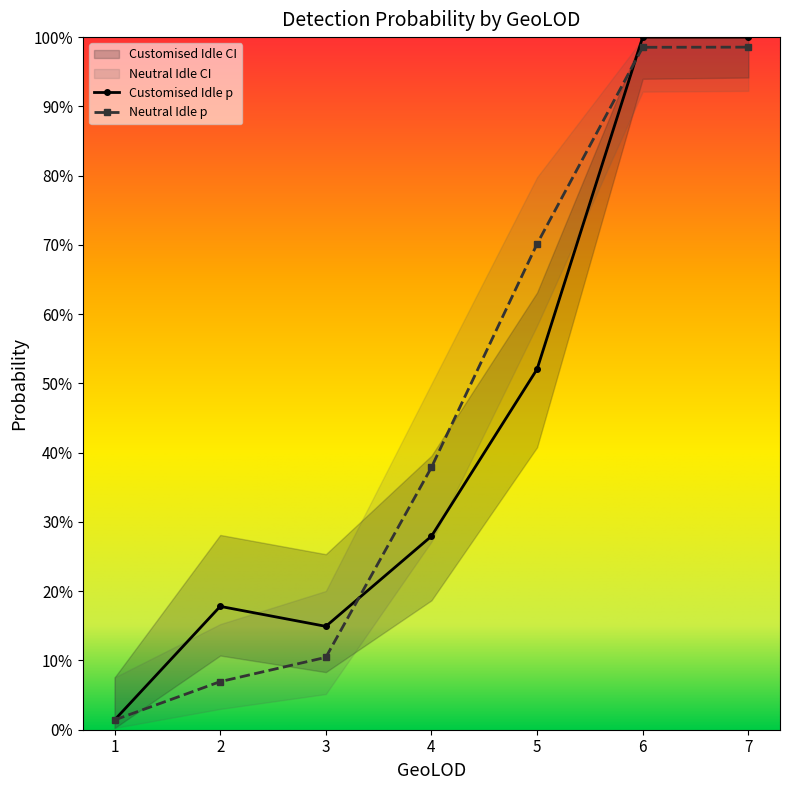

What is the sum of all Customised Idle p_lo values?

2.7